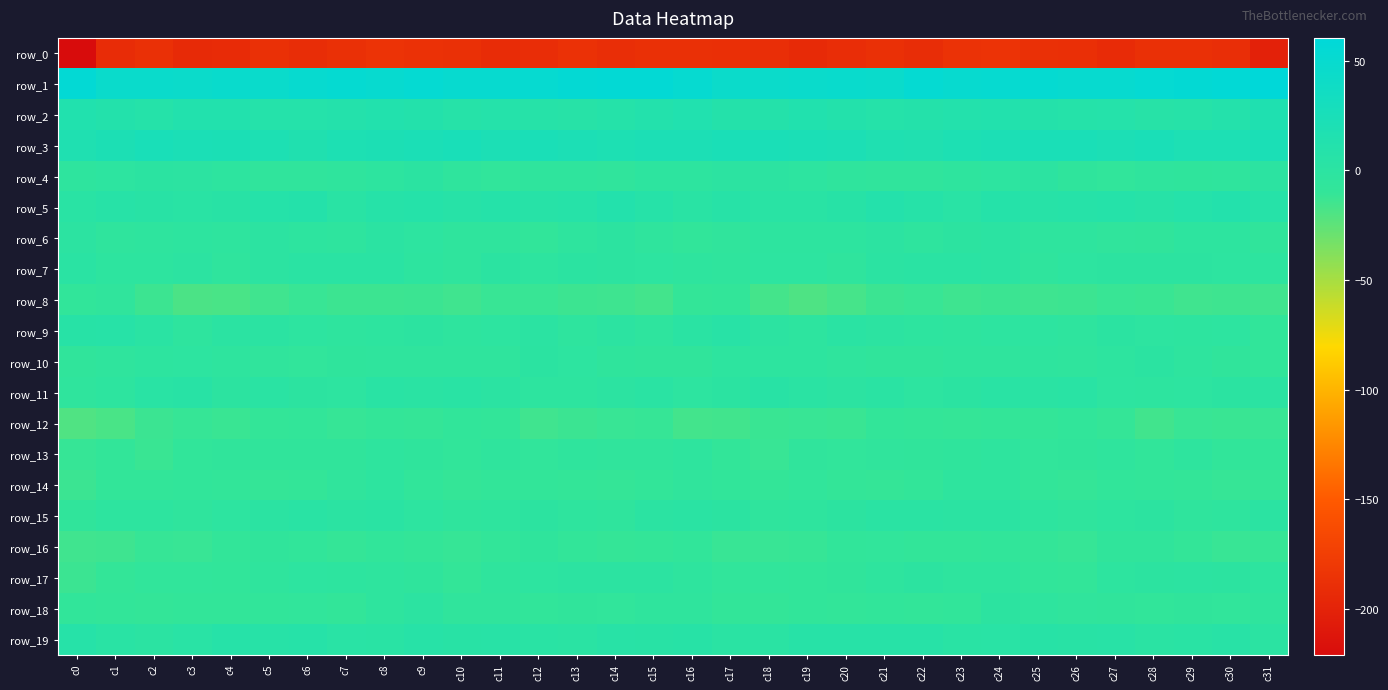

What is the highest value of the row_15 series?

2.3